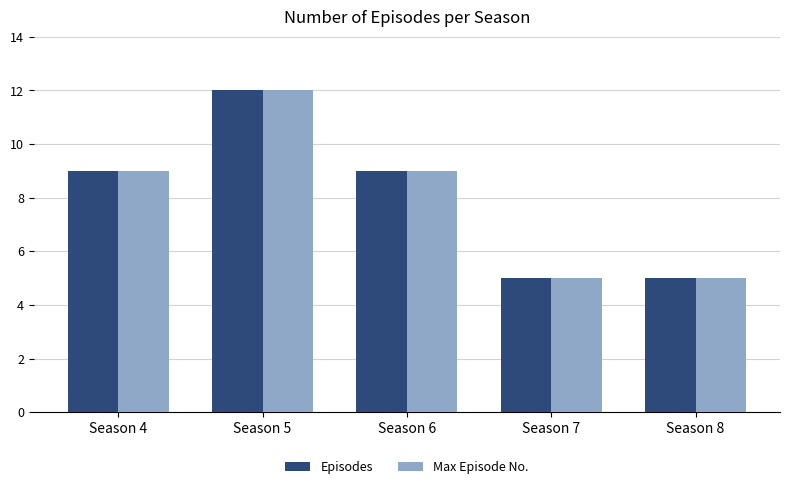

Is the value of Max Episode No. at Season 5 greater than the value of Episodes at Season 6?

Yes